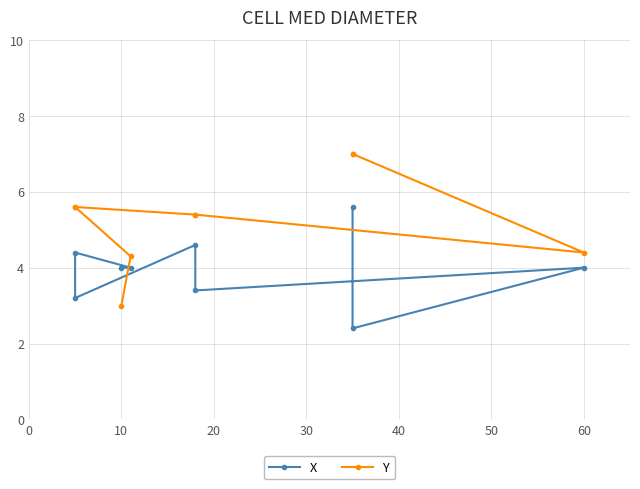

Reading left to right, transcribe all the data shown in this chart.

X: 5.6	2.4	4.0	3.4	4.6	3.2	4.4	4.0	4.0
Y: 7.0	7.0	4.4	5.4	5.4	5.6	5.6	4.3	3.0